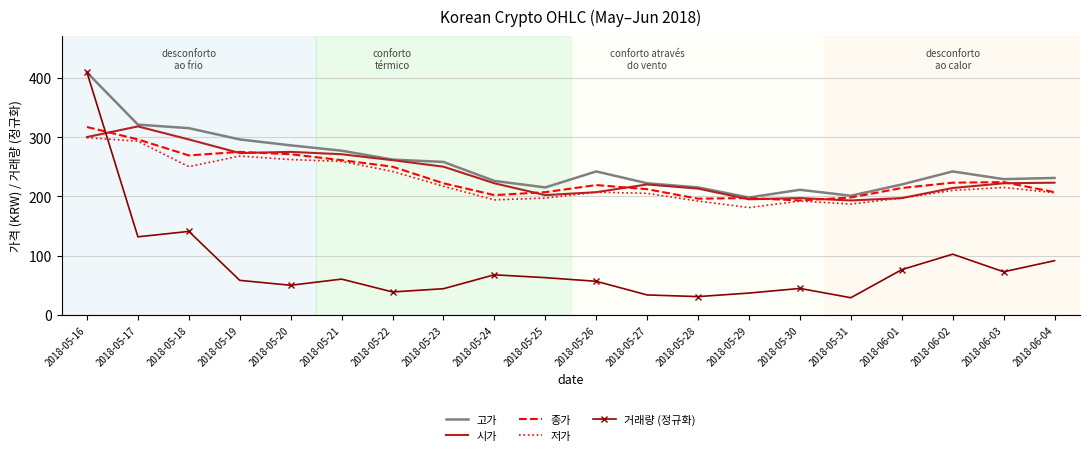

Between 2018-05-16 and 2018-05-21, which series saw the biggest shift?

거래량 (정규화)